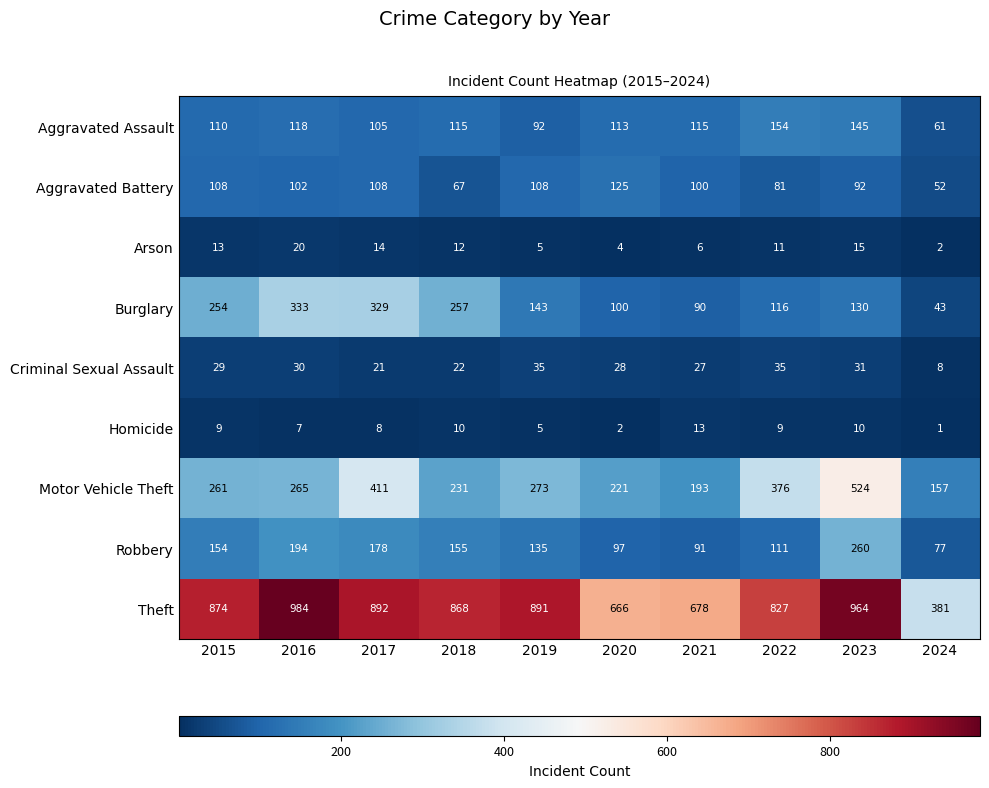

Rank the series by their maximum value, from highest to lowest.

Theft, Motor Vehicle Theft, Burglary, Robbery, Aggravated Assault, Aggravated Battery, Criminal Sexual Assault, Arson, Homicide